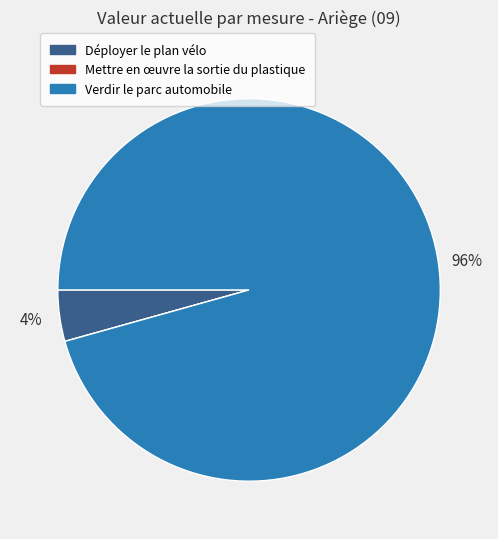

True or false: Verdir le parc automobile accounts for 96% of the total.

True